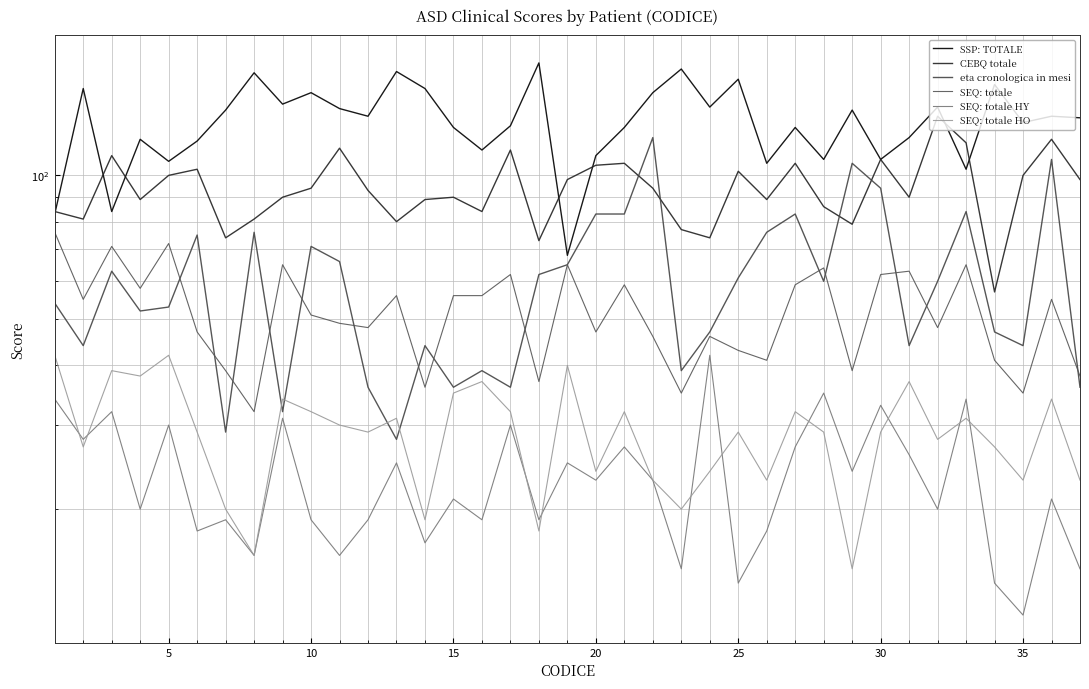

The SEQ: totale HO series shows 39 at 10. True or false?

True